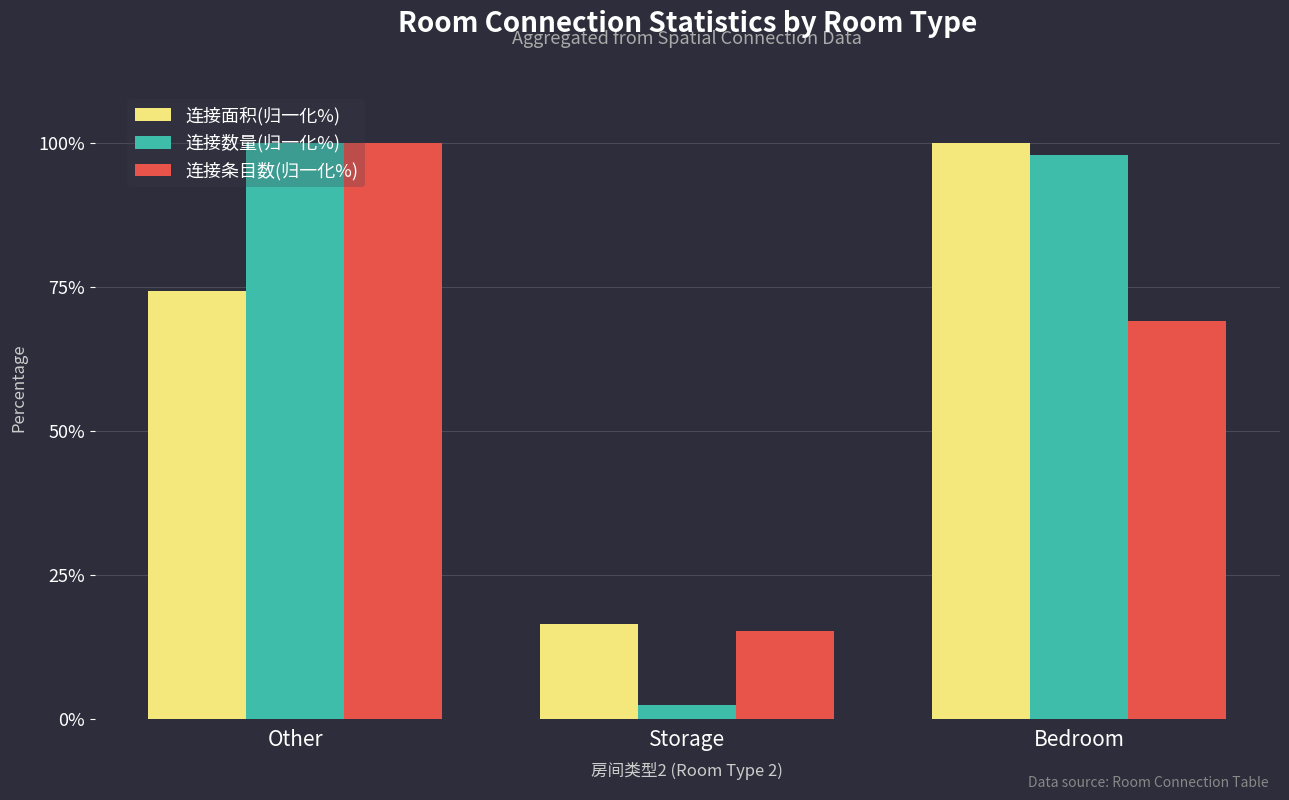

At how many categories does at least one series exceed 5?

3